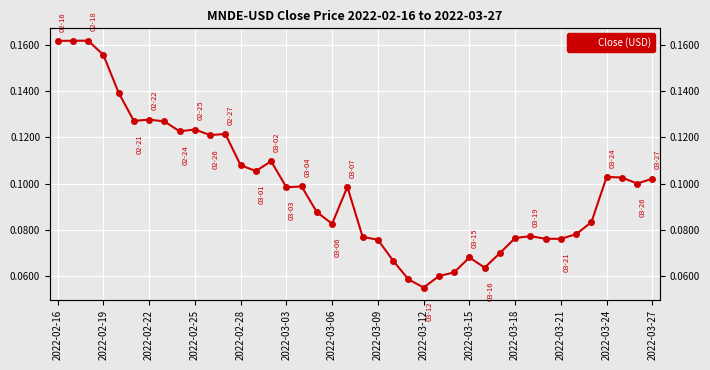

How many values are between 0 and 1?

40